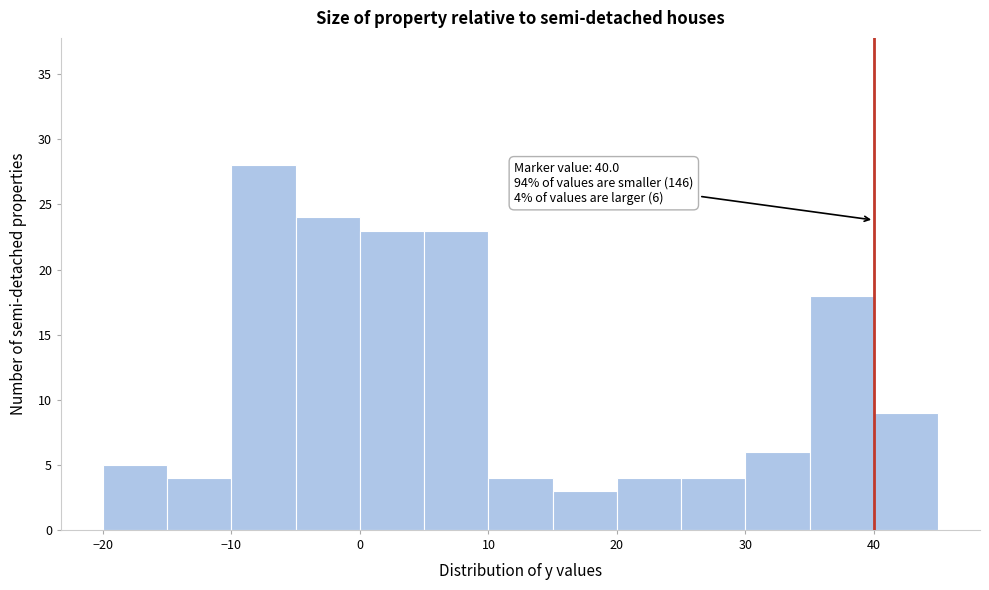

Which range on the x-axis has the tallest bar?

-10 to -5